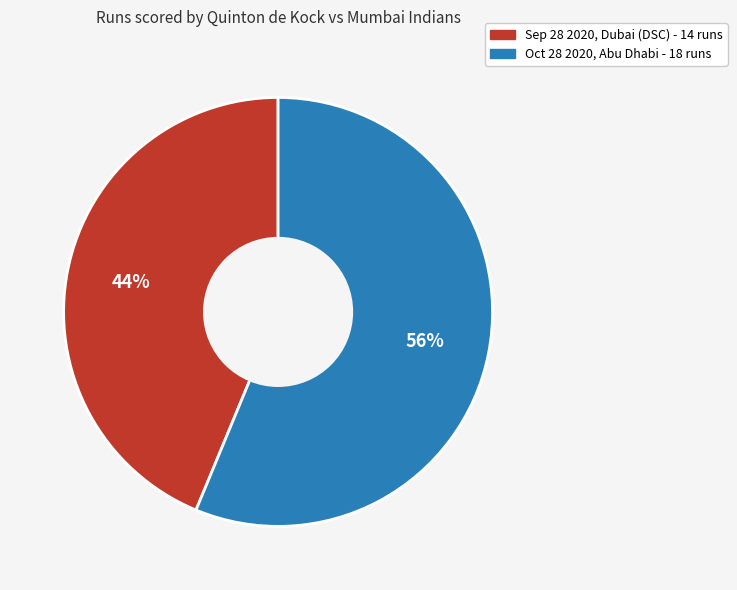

Is Sep 28 2020 the majority of the pie?

No